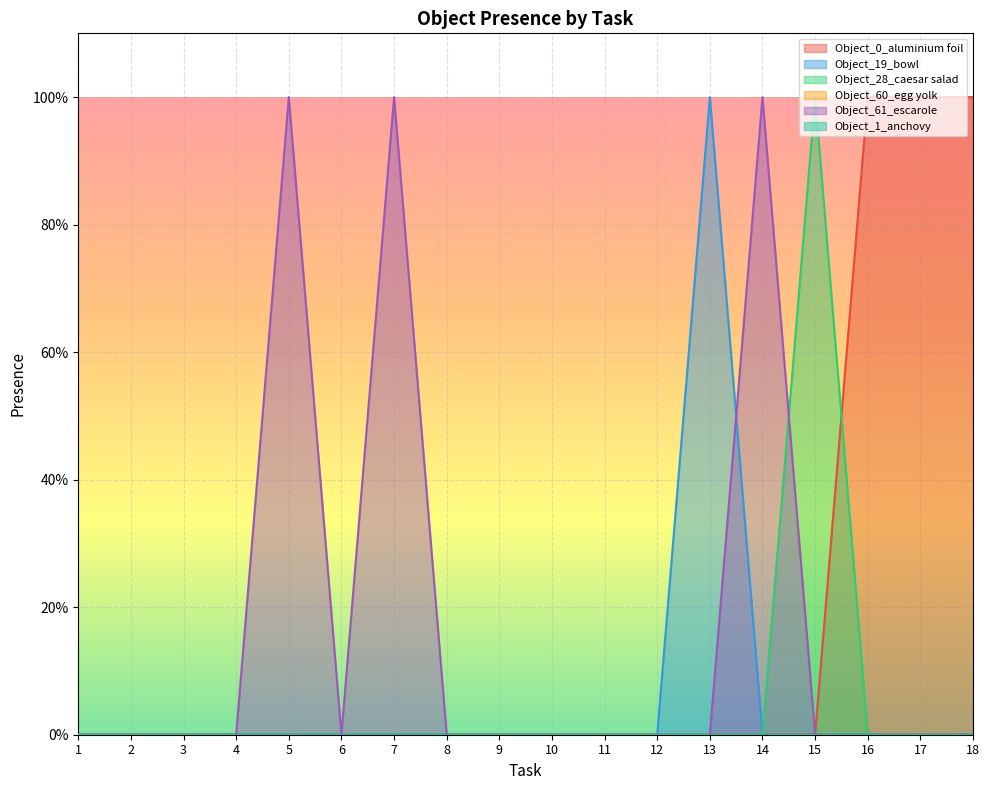

At how many categories does at least one series exceed 0?

8